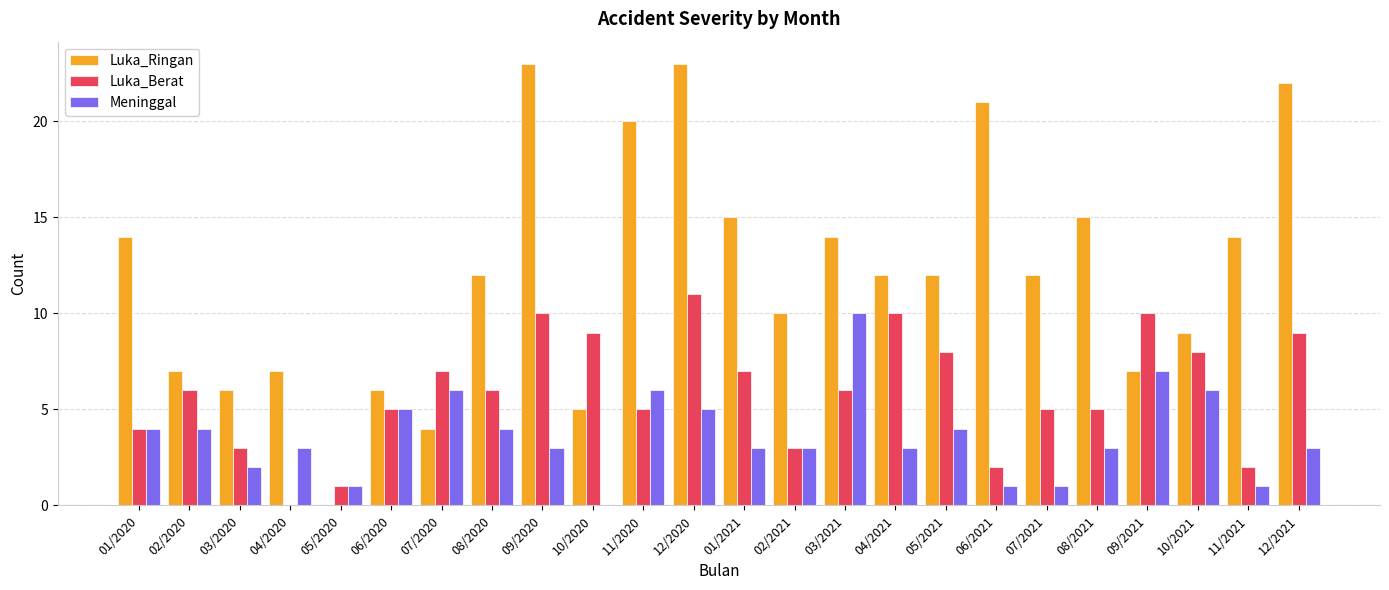

At which category is the sum across all series the highest?

12/2020